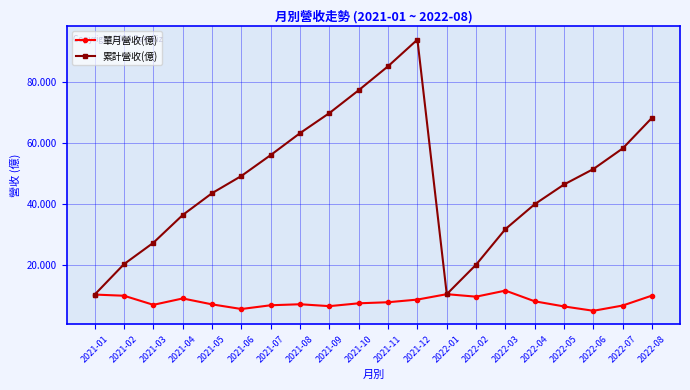

Rank the series at 2022-06 from highest to lowest value.

累計營收(億), 單月營收(億)